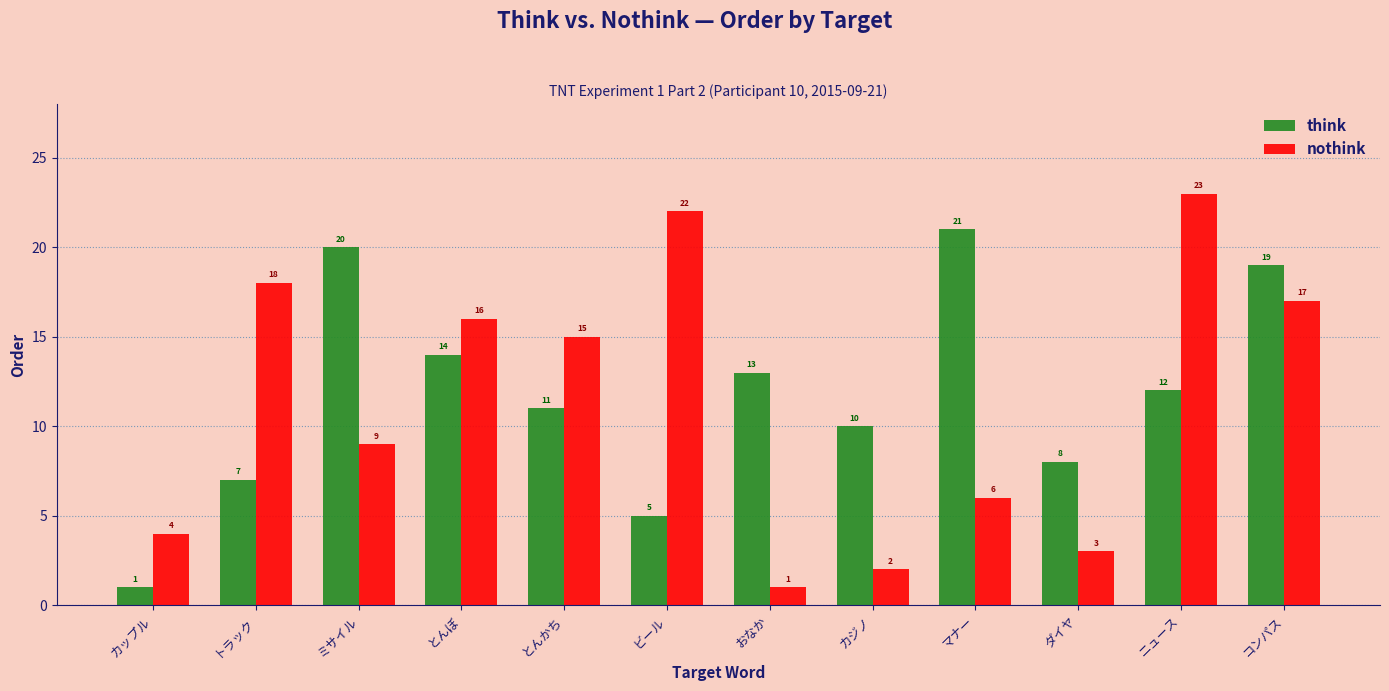

Rank the categories by think value from lowest to highest.

カップル, ビール, トラック, ダイヤ, カジノ, とんかち, ニュース, おなか, とんぼ, コンパス, ミサイル, マナー